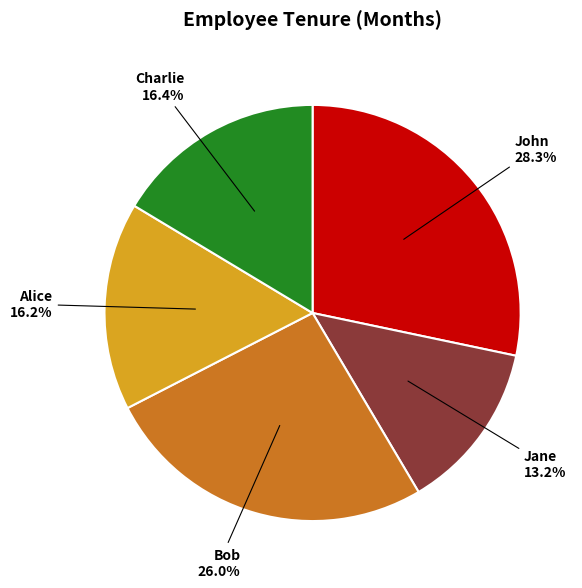

Does any single category account for the majority?

No